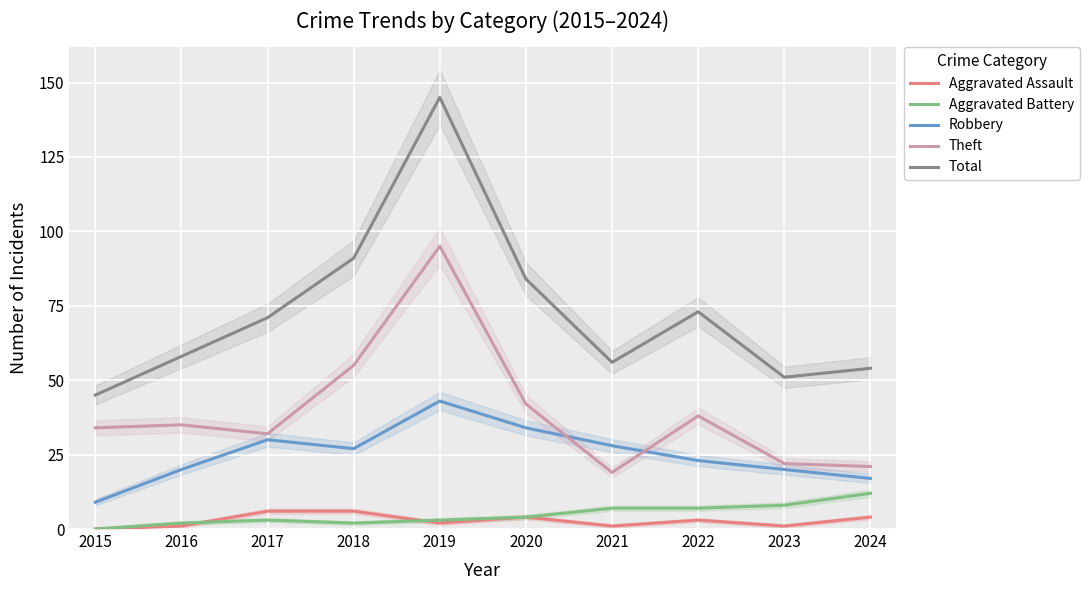

Reading right to left, list all the values displayed in this chart.

Aggravated Assault: 2024=4	2023=1	2022=3	2021=1	2020=4	2019=2	2018=6	2017=6	2016=1	2015=0
Aggravated Battery: 2024=12	2023=8	2022=7	2021=7	2020=4	2019=3	2018=2	2017=3	2016=2	2015=0
Robbery: 2024=17	2023=20	2022=23	2021=28	2020=34	2019=43	2018=27	2017=30	2016=20	2015=9
Theft: 2024=21	2023=22	2022=38	2021=19	2020=42	2019=95	2018=55	2017=32	2016=35	2015=34
Total: 2024=54	2023=51	2022=73	2021=56	2020=84	2019=145	2018=91	2017=71	2016=58	2015=45